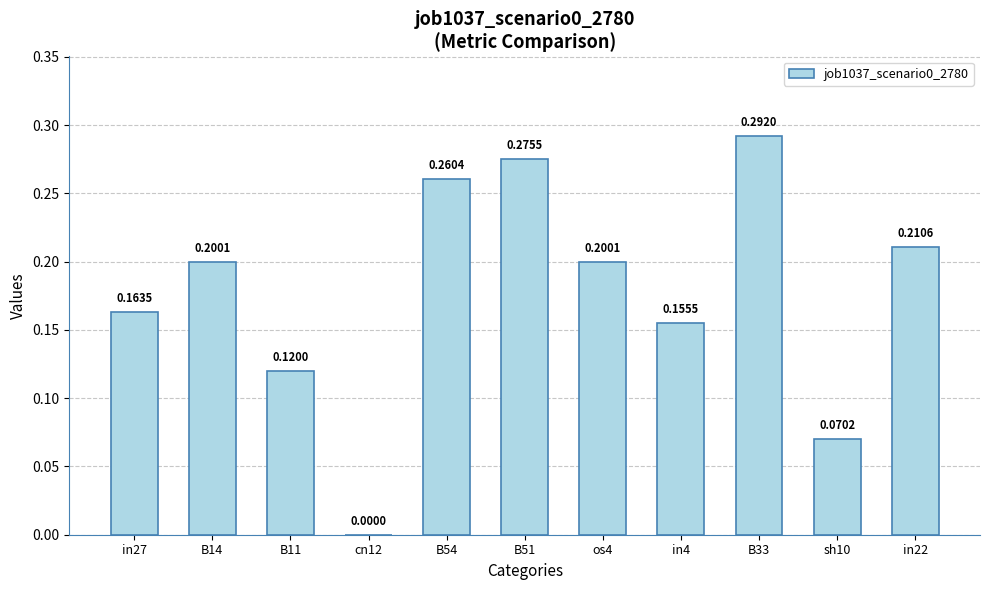

What is the change in value from in4 to in22?

+0.1